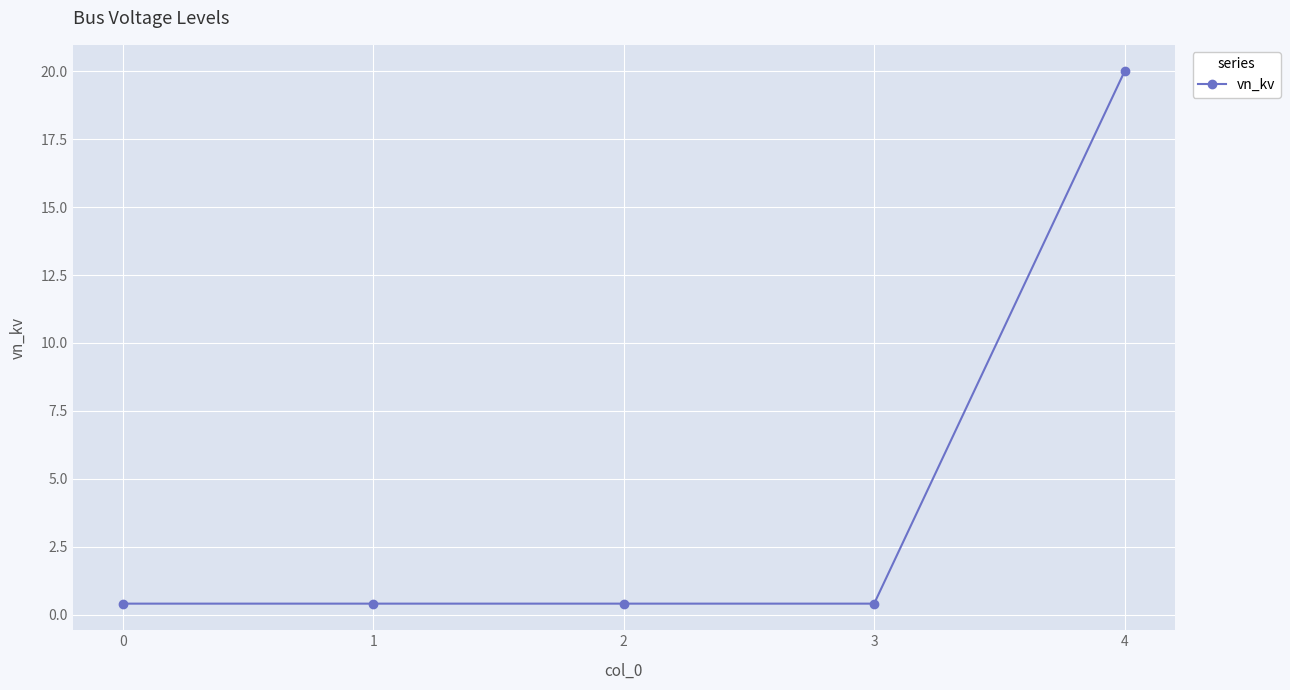

True or false: the data shows 5.2 at 4.

False